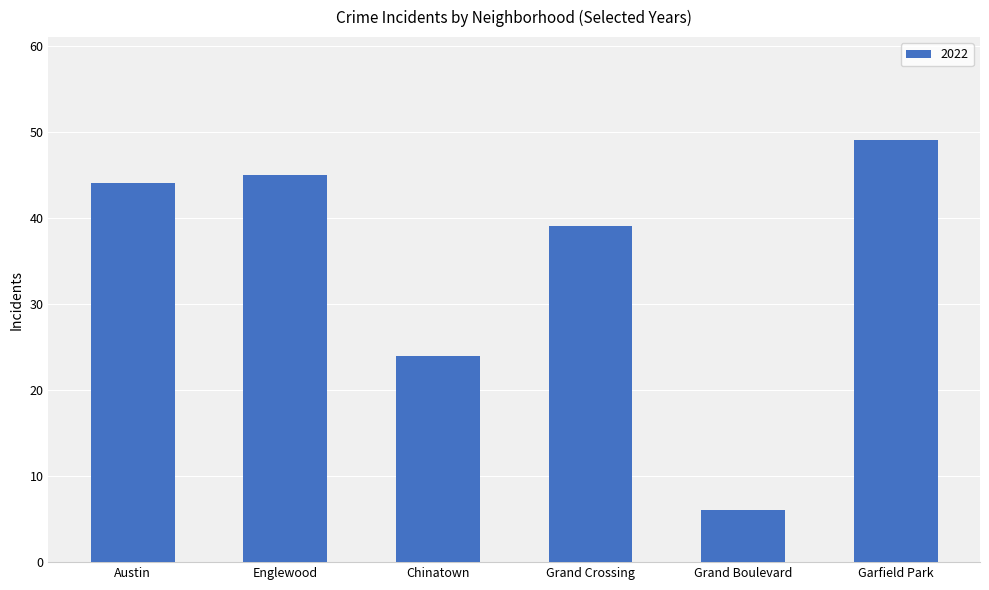

What is the value of the 1st bar from the left?

44